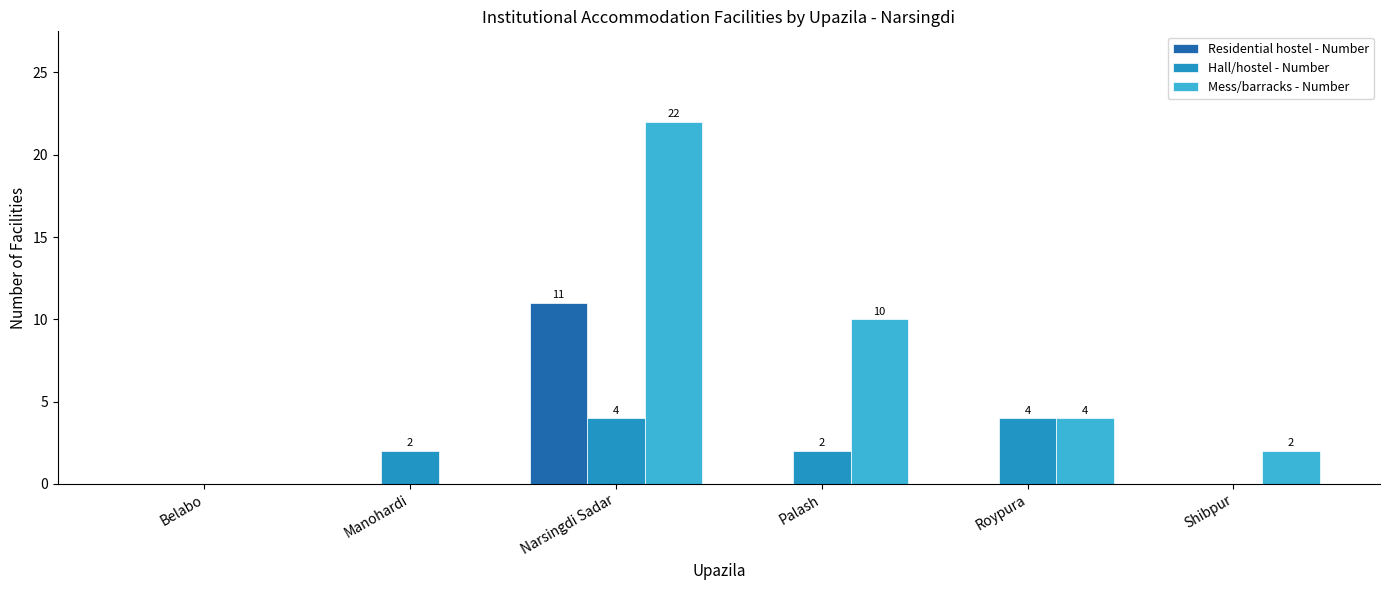

True or false: Hall/hostel - Number has a value of 0 at Shibpur.

True